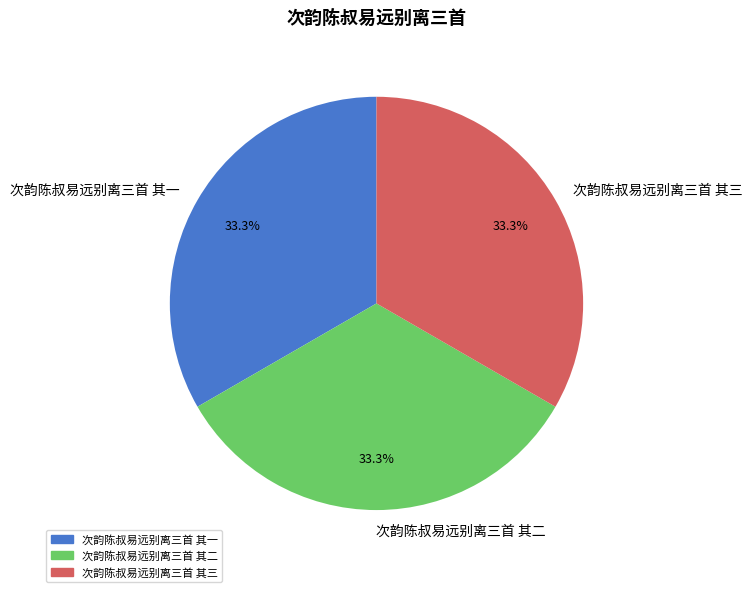

Is it true that 次韵陈叔易远别离三首 其三 is 33% of the pie?

True